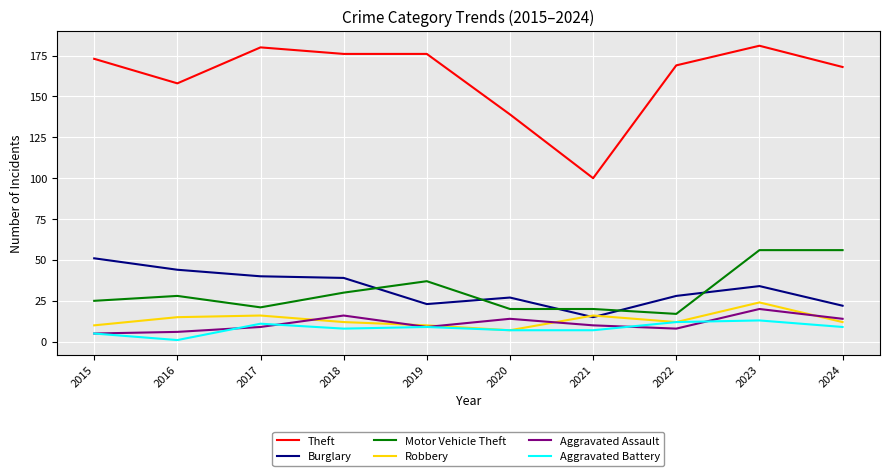

Where is the first local minimum for Motor Vehicle Theft?

2017